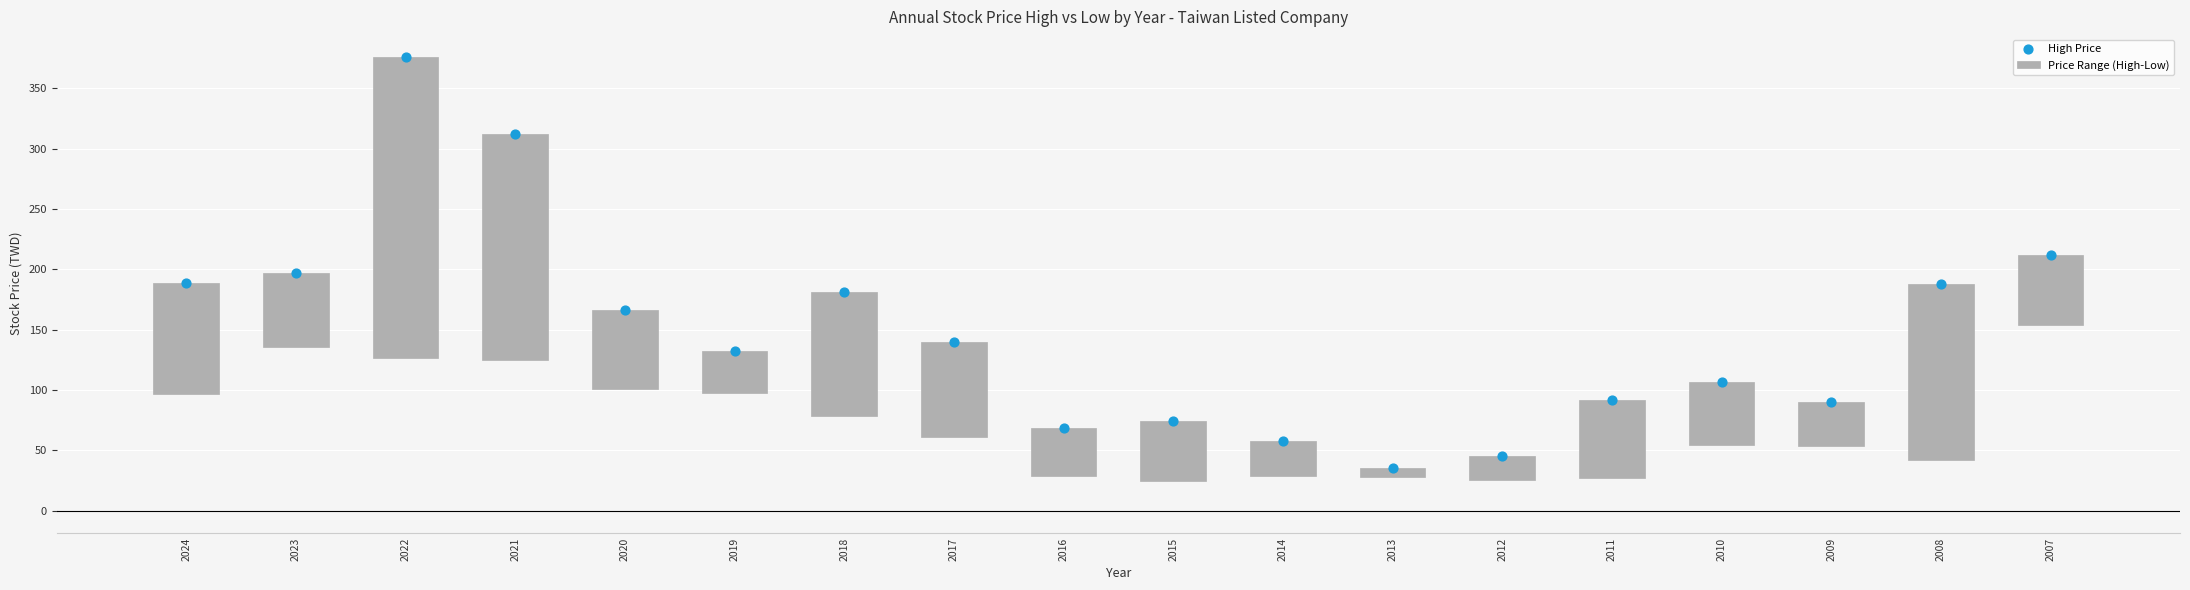

Which series contains the lowest Y value?

Price Range (High-Low)